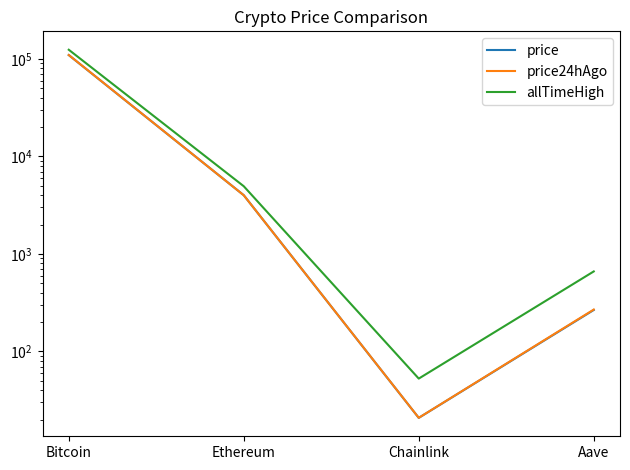

What is the lowest value of the allTimeHigh series?

52.7